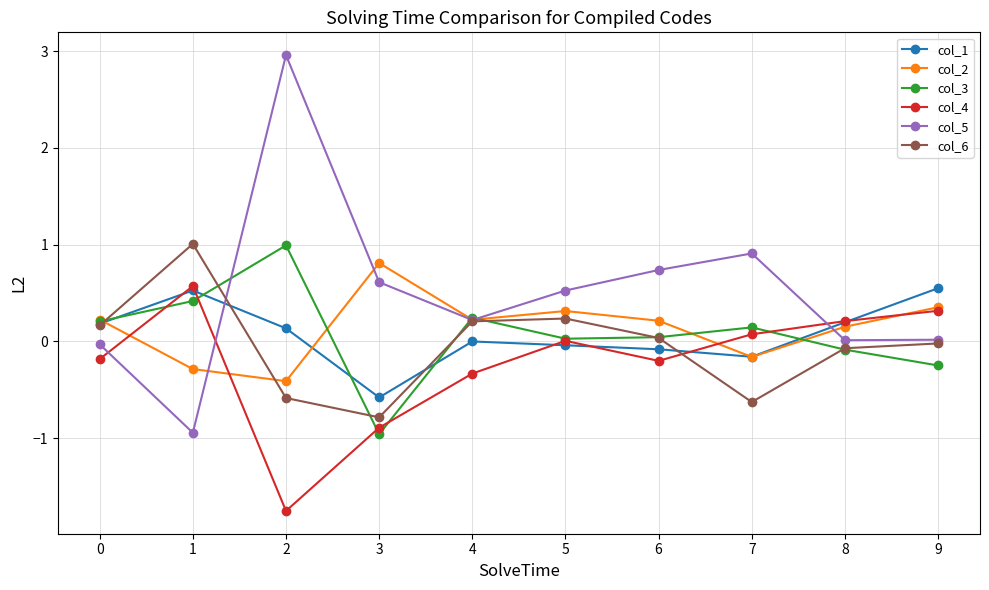

How many values in the col_2 series exceed 0?

7